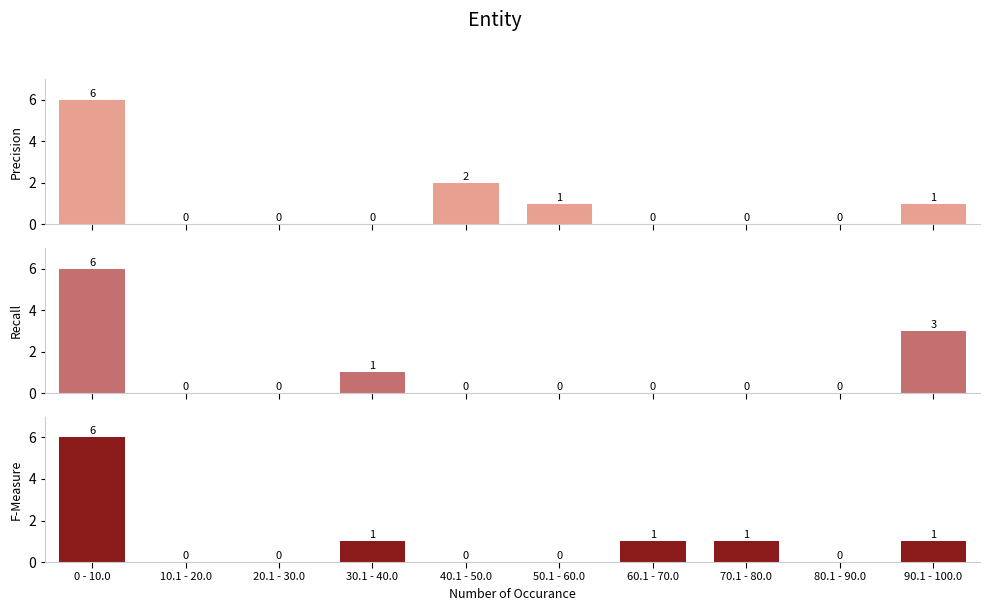

Which label corresponds to the largest value in the chart?

0 - 10.0